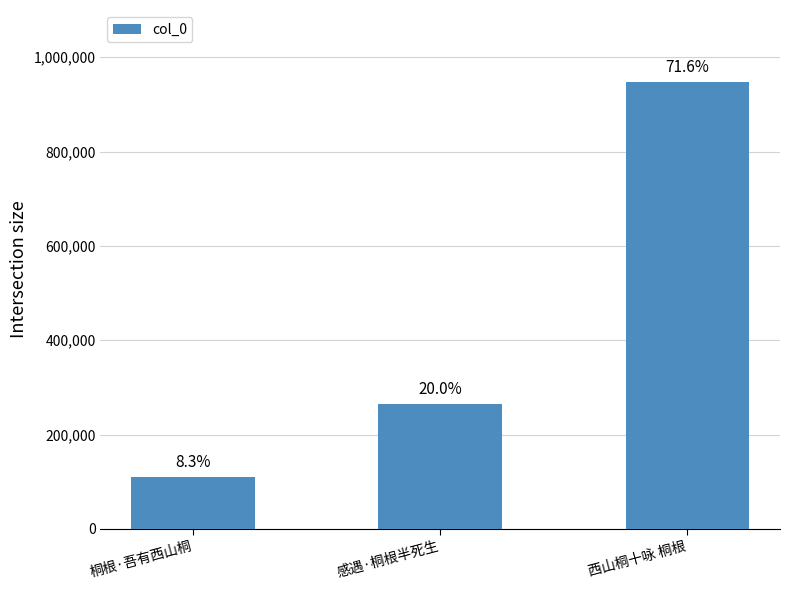

List the labels in order of value, largest first.

西山桐十咏 桐根, 感遇·桐根半死生, 桐根·吾有西山桐